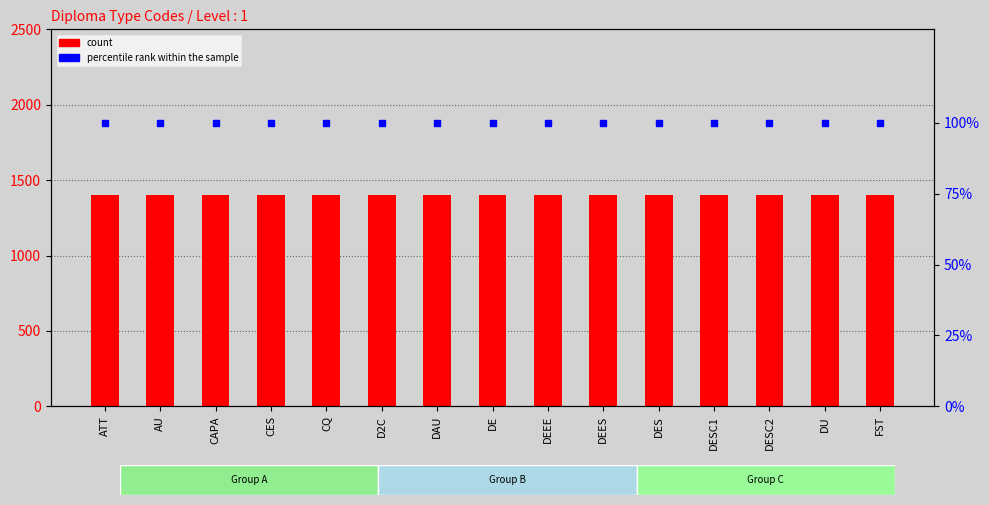

What are all the series names shown in the legend?

count, percentile rank within the sample